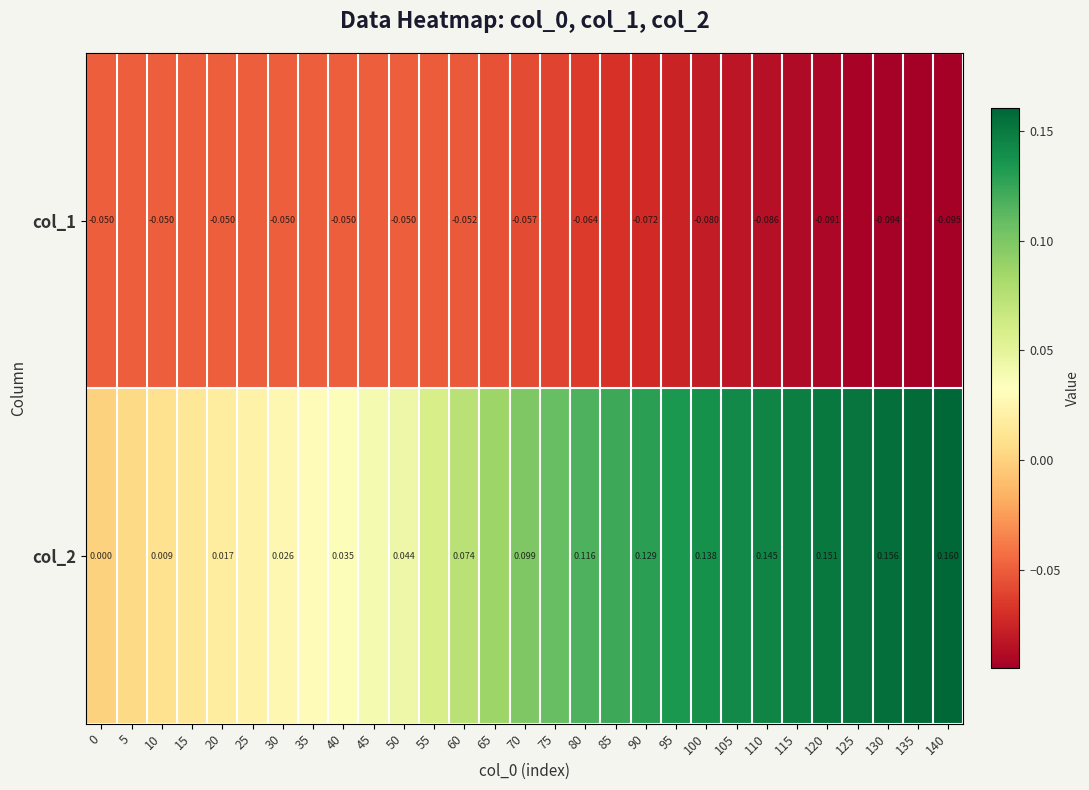

Is the value of col_2 at 110 greater than the value of col_1 at 130?

Yes